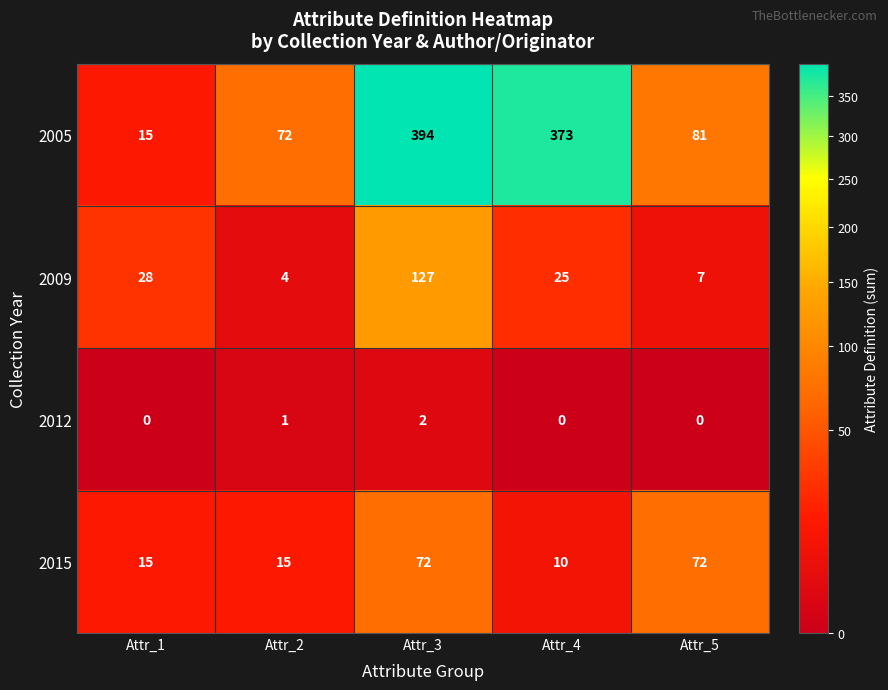

What is the sum of the 2005 values at Attr_1 and Attr_5?

96